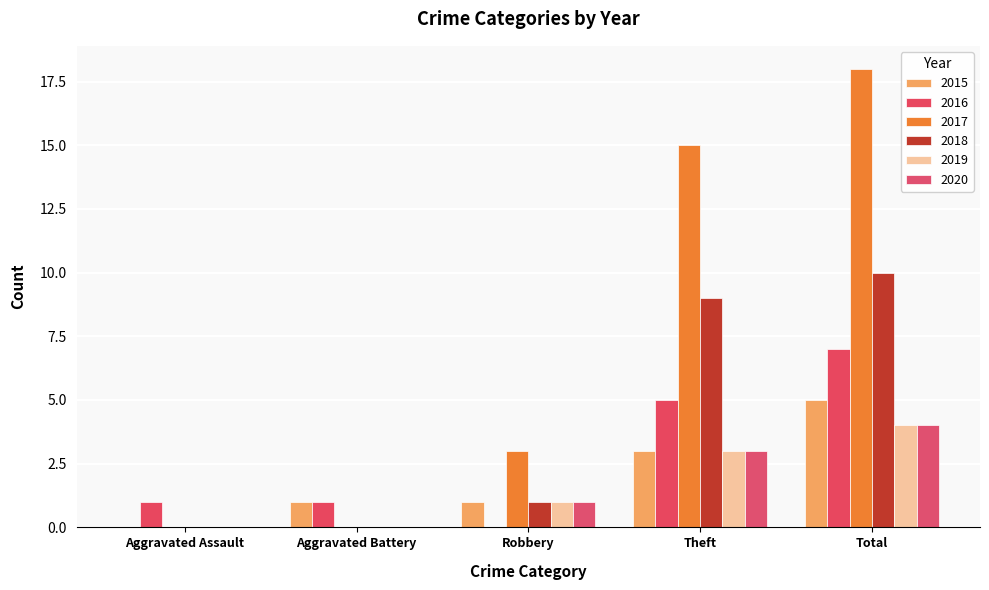

Are the bars grouped side by side (vs. stacked)?

Yes